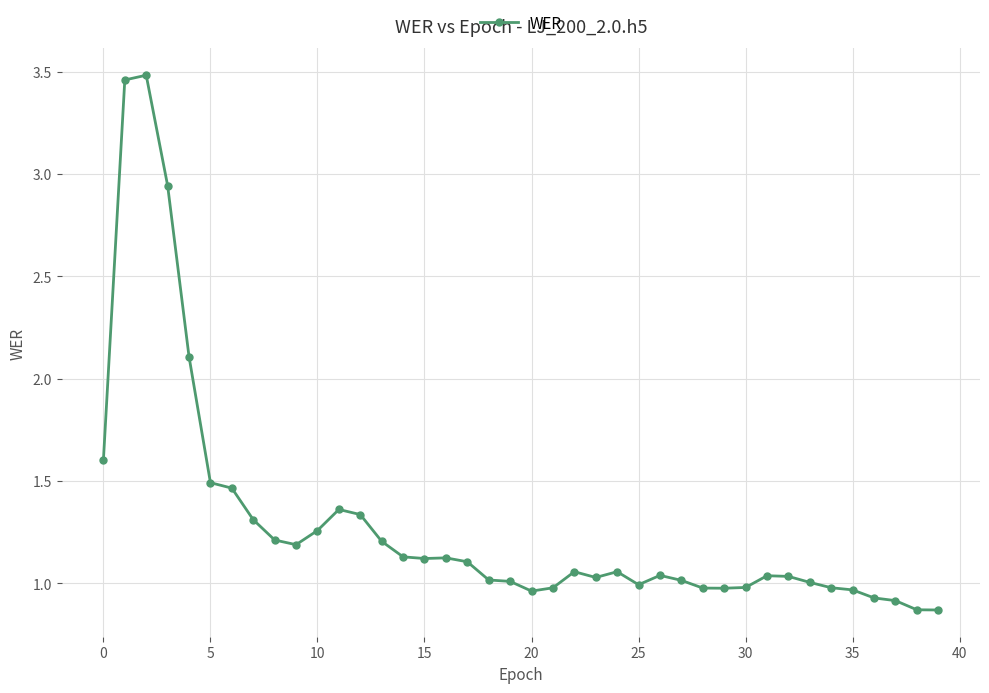

True or false: there are more than 2 points higher than both neighbors.

True